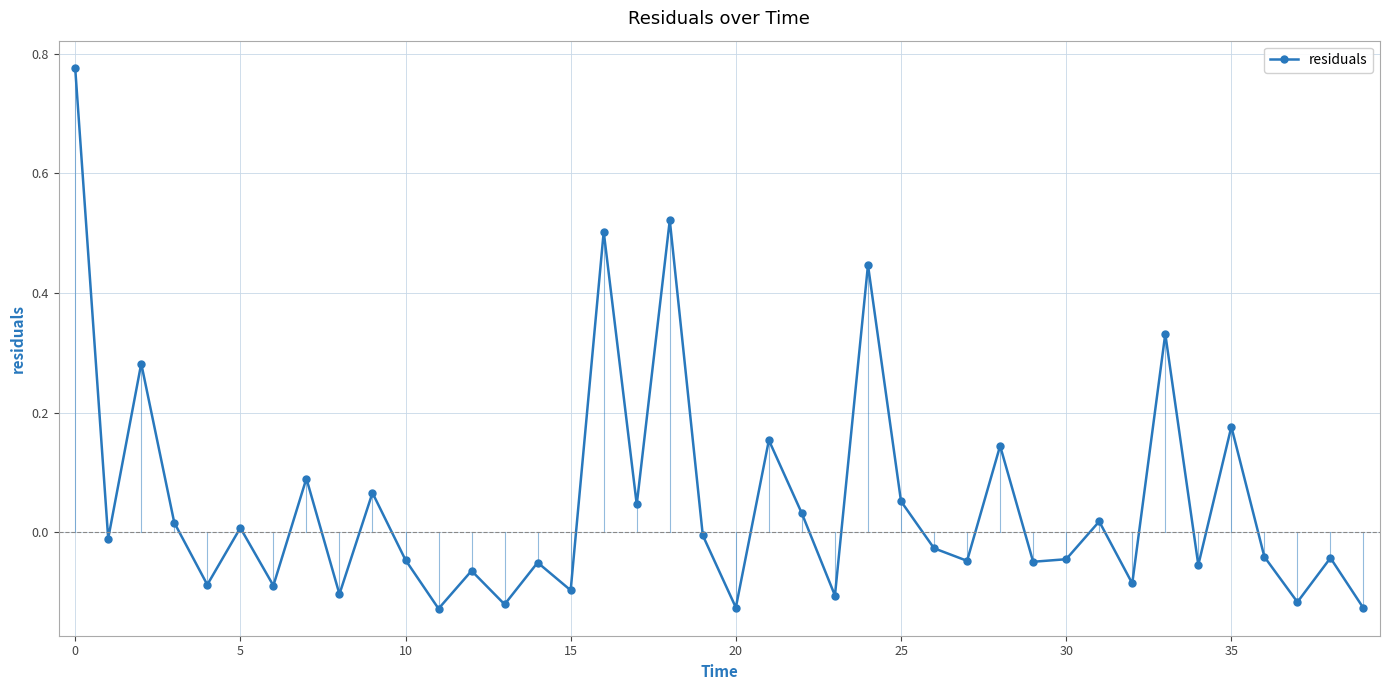

How many points are lower than both their immediate neighbors (excluding endpoints)?

15